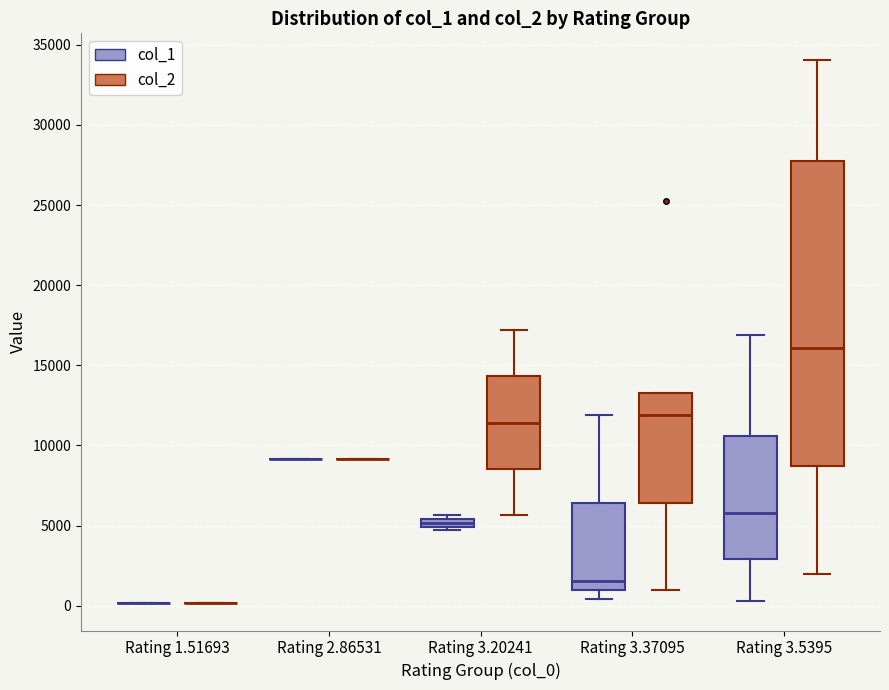

Which box is the tallest, from its lower edge to its upper edge?

Rating 3.5395 (col_2)